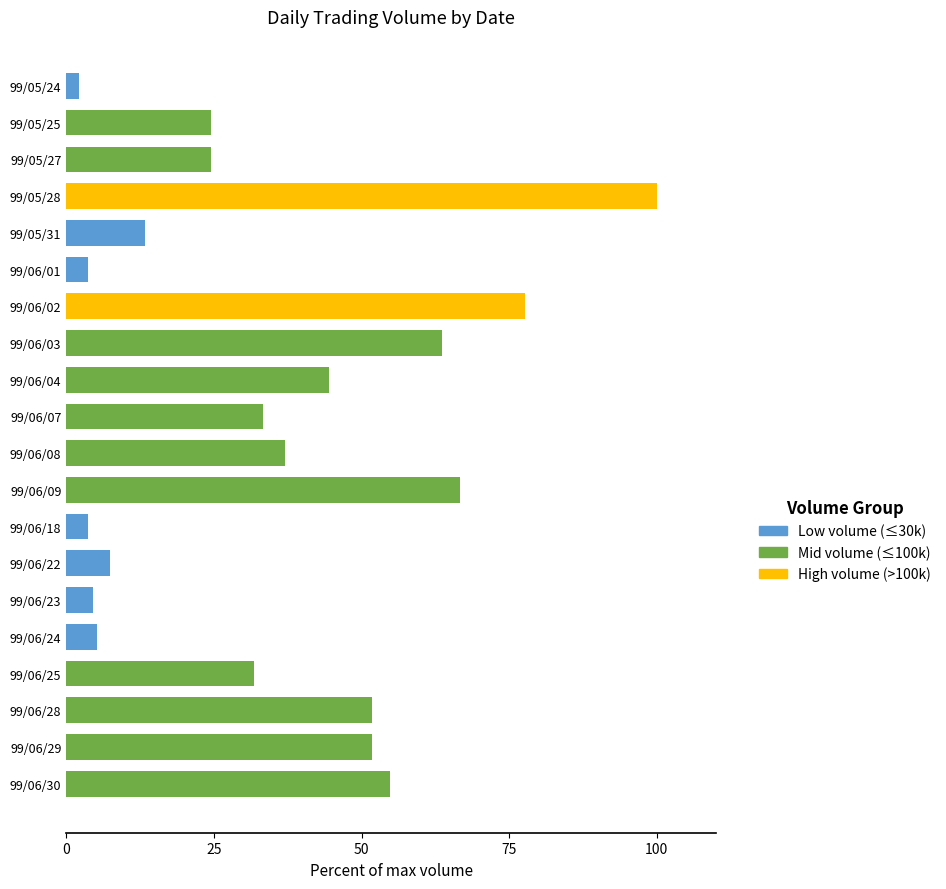

What is the label of the 17th bar from the bottom?

99/05/28